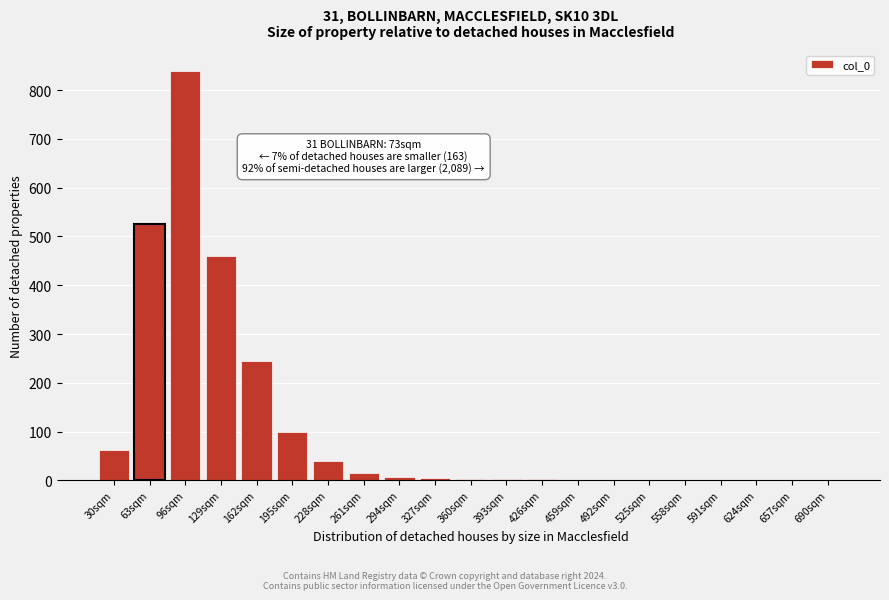

The chart shows a value of 1 at 492sqm. True or false?

True